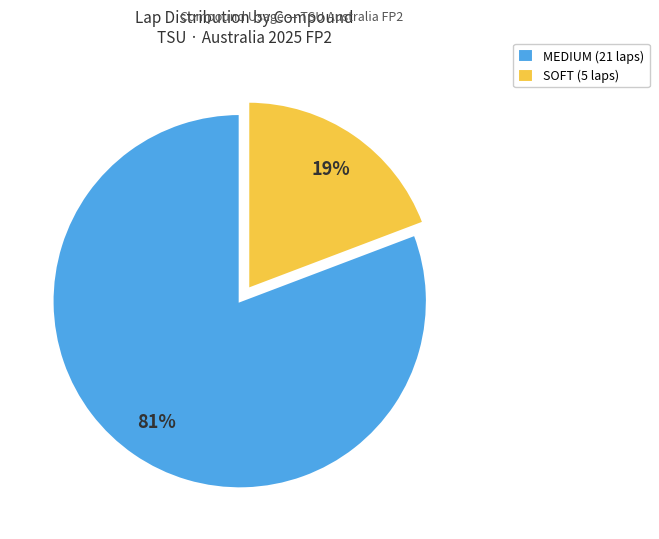

The SOFT slice represents 29% of the pie. True or false?

False